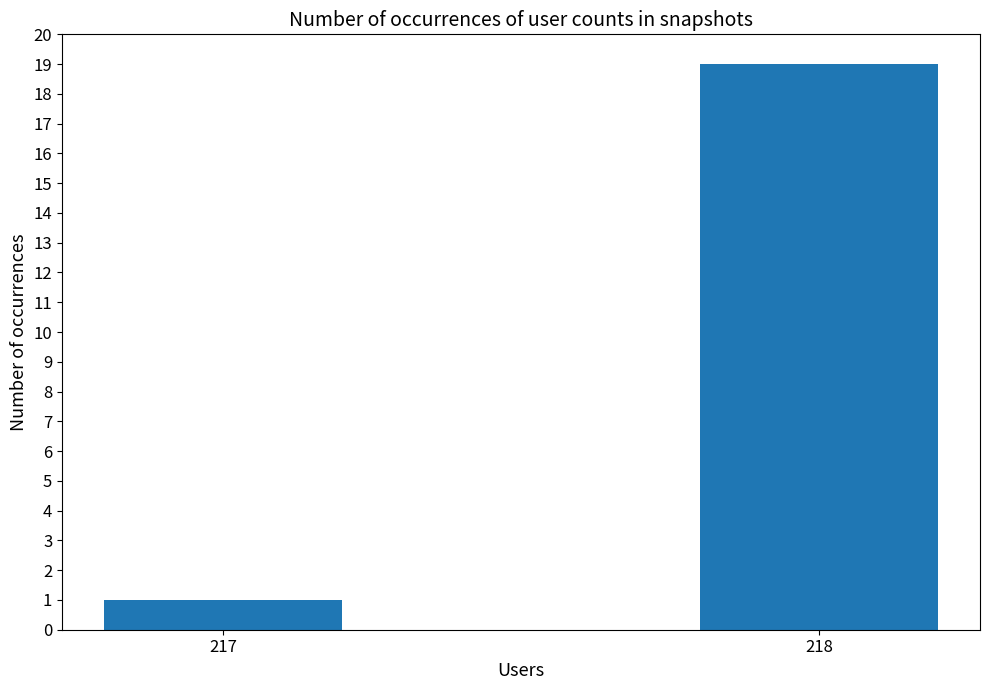

Reading left to right, extract all data points from this chart.

217=1	218=19